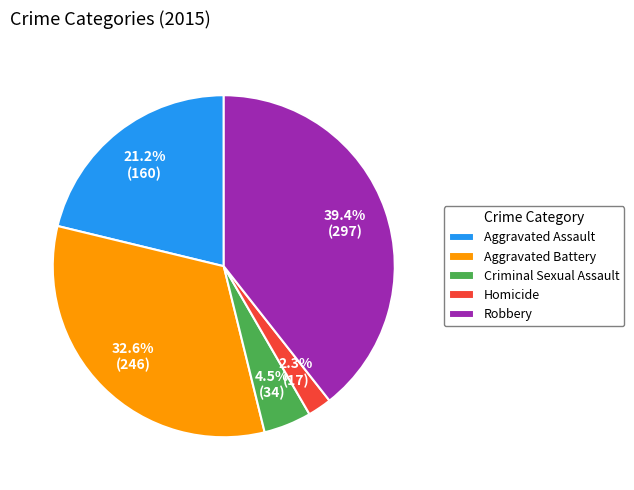

To the nearest percent, what percentage of the pie is Aggravated Assault?

21%